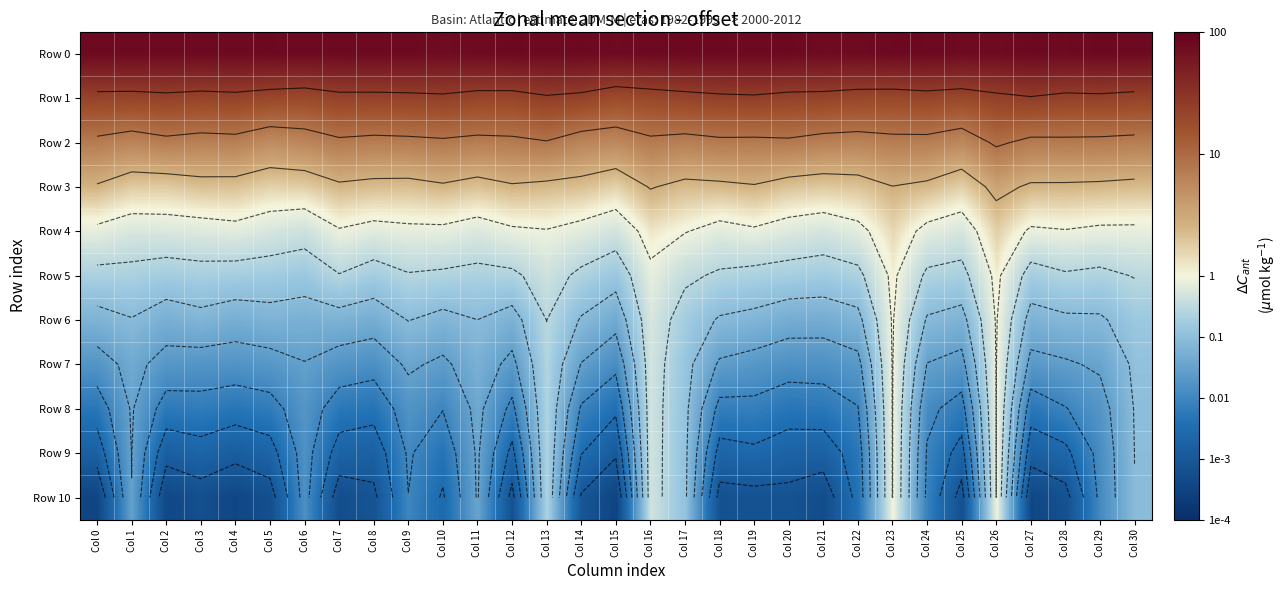

At which label does Row 4 reach its peak?

Col 26